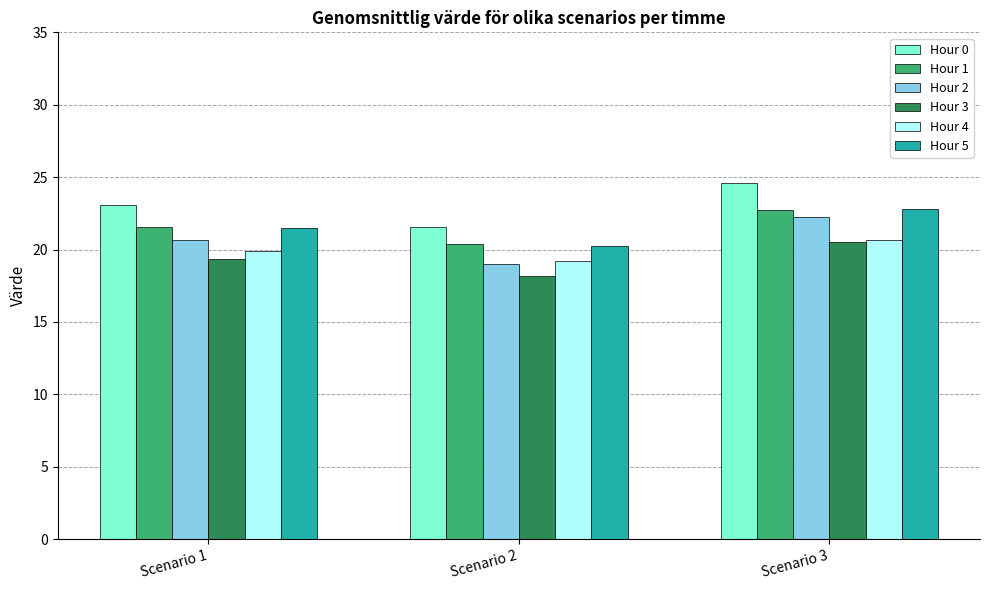

The Hour 0 series shows 21.6 at Scenario 2. True or false?

True